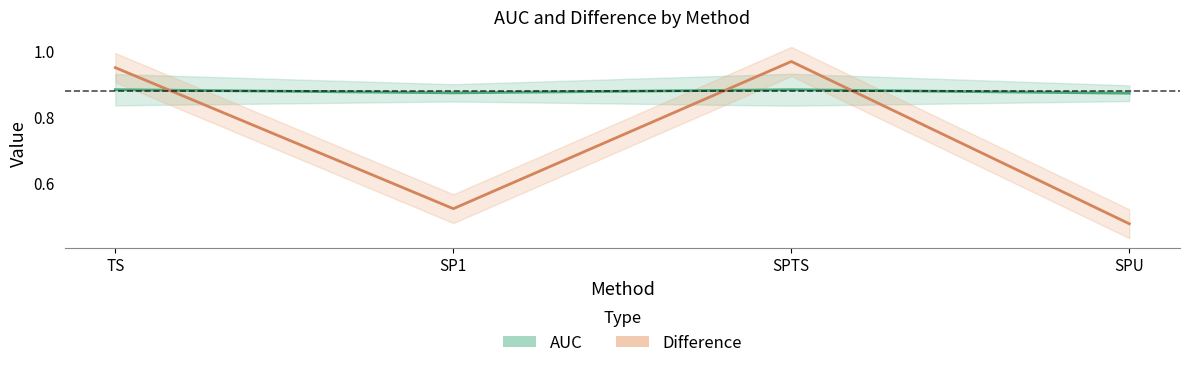

The AUC series shows 0.9 at SPU. True or false?

True